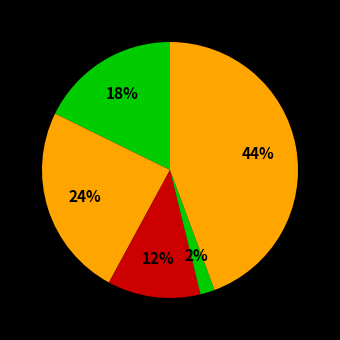

How many slices are in this pie chart?

5